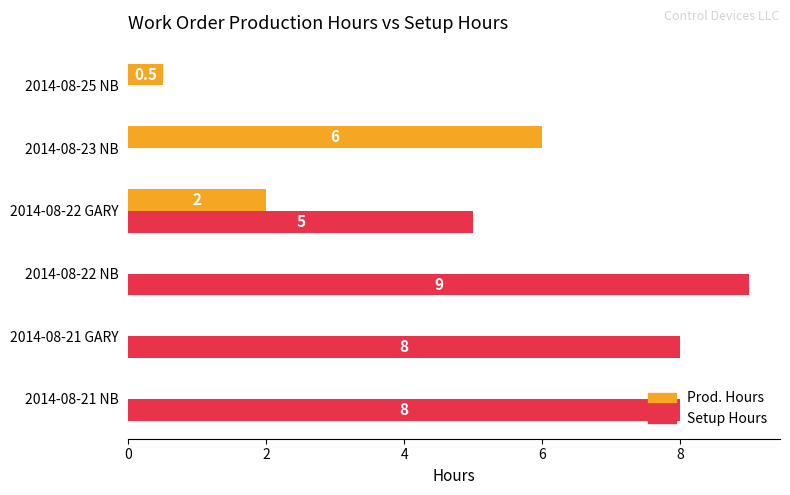

Which series has the widest spread of values?

Setup Hours